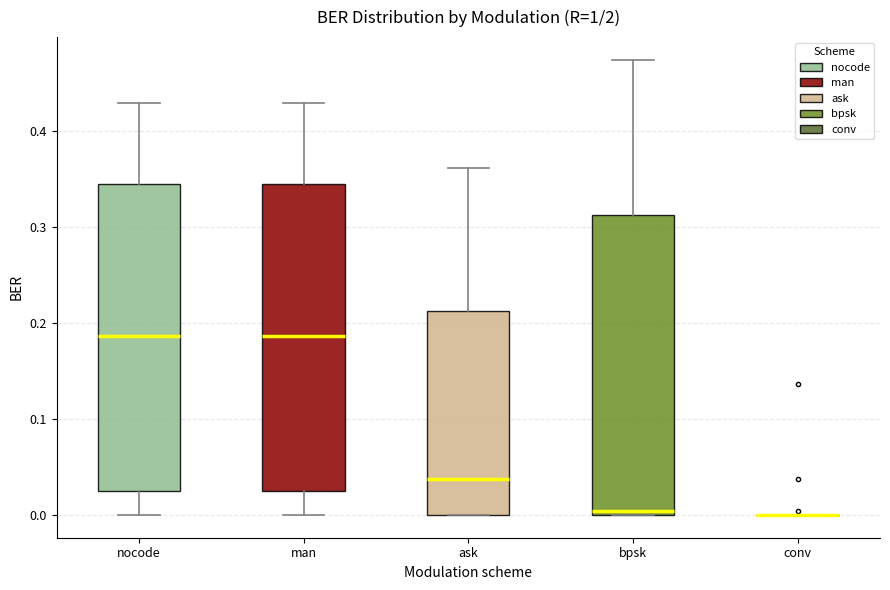

Where is the lower edge of the box for nocode on the y-axis? The values are not printed on the chart, so give them approximately, as read against the axis.

0.03